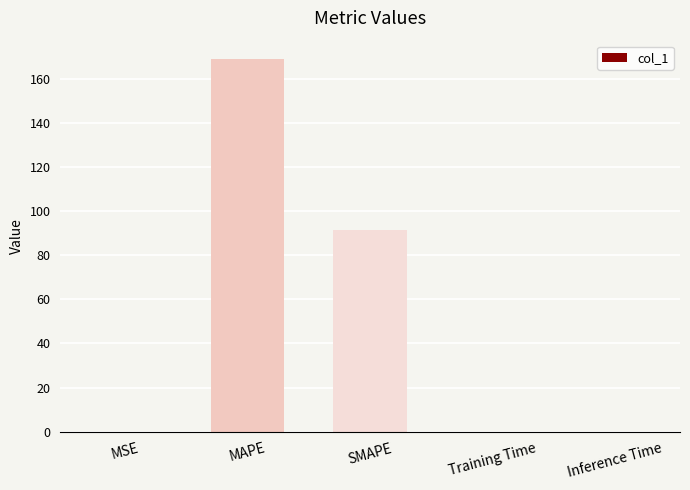

At which label is the value closest to 84?

SMAPE